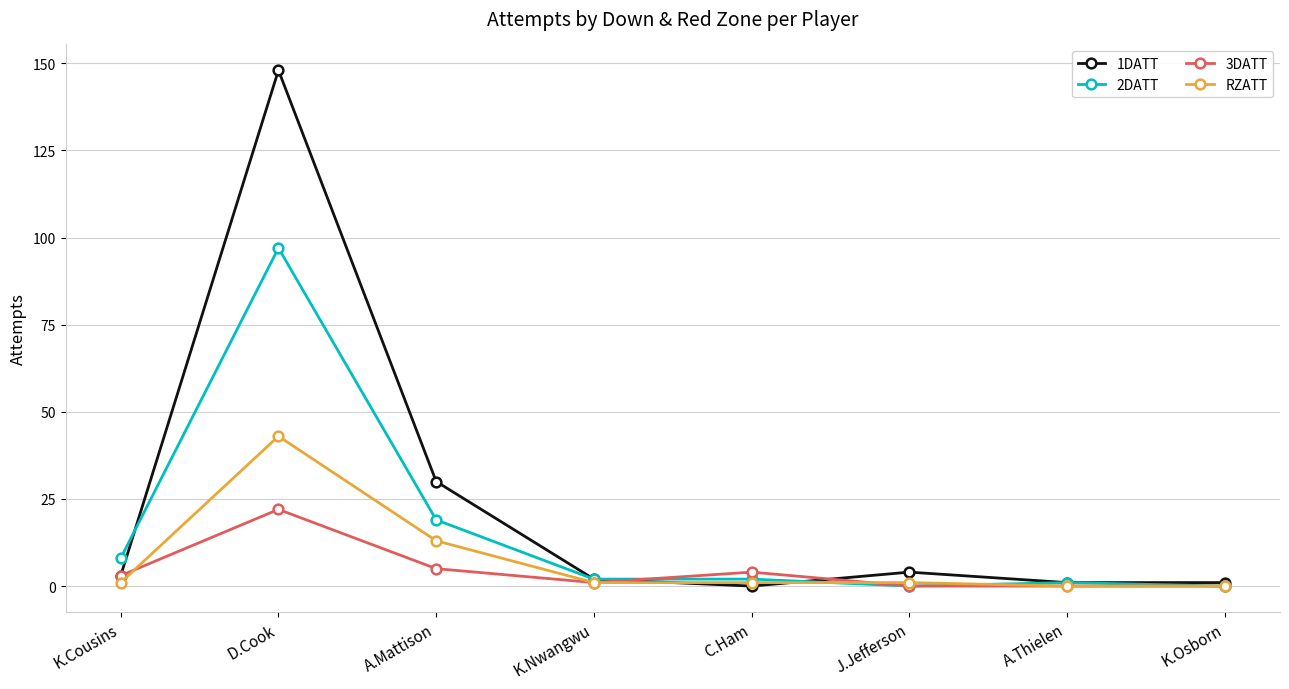

True or false: 2DATT has more than 0 interior local peaks.

True